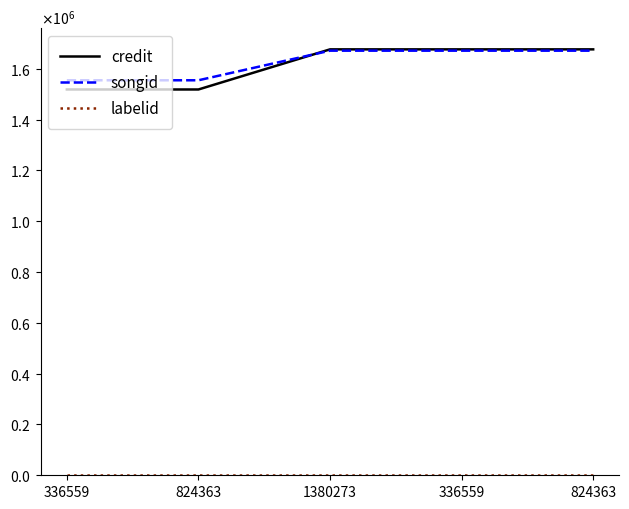

What are all the series names shown in the legend?

credit, songid, labelid